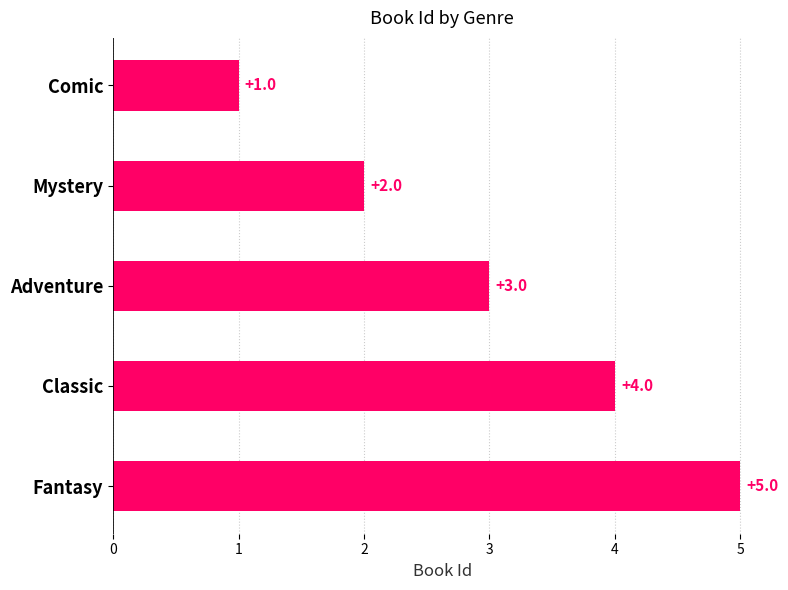

The value at Comic is 1. True or false?

True